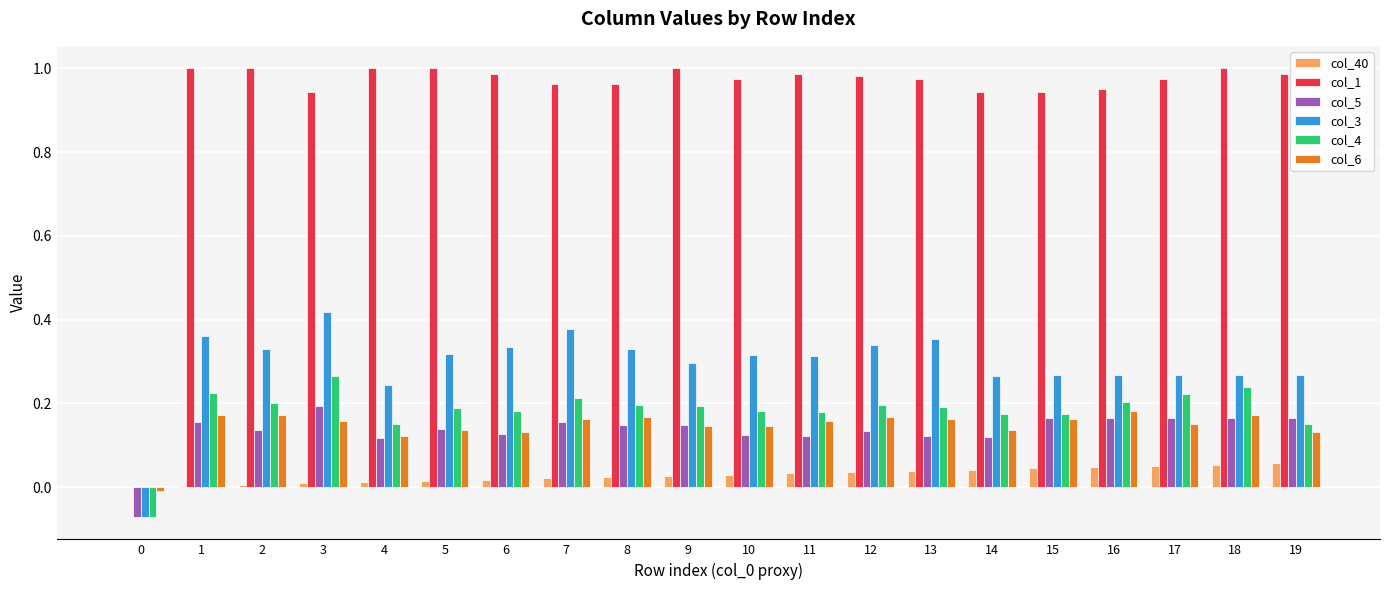

Is the value of col_5 at 8 greater than the value of col_3 at 2?

No